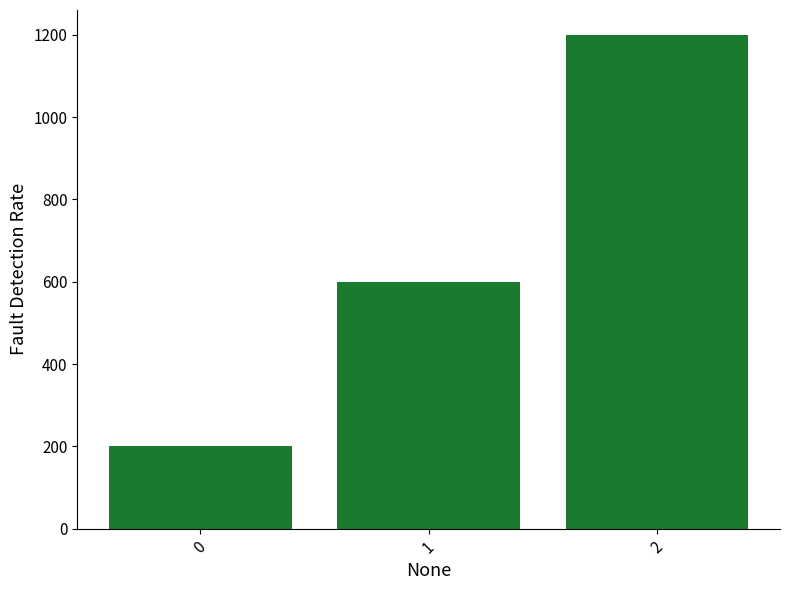

What is the difference between the maximum and minimum values?

1000